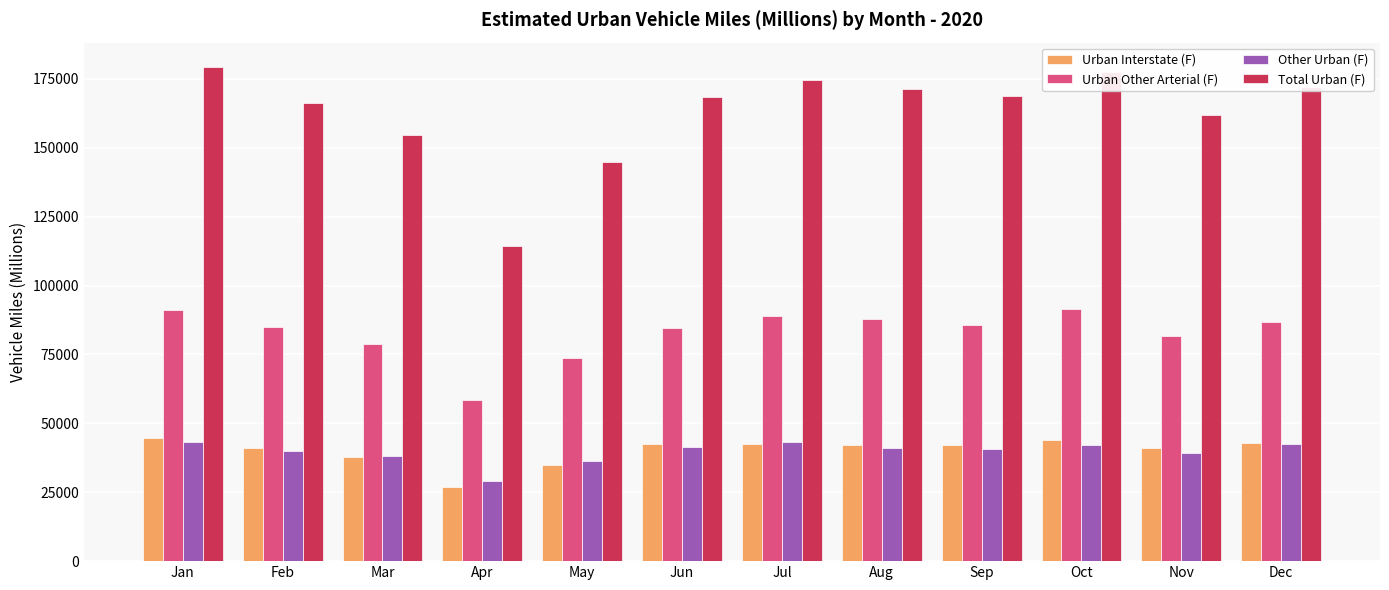

How many bars are there in total?

48